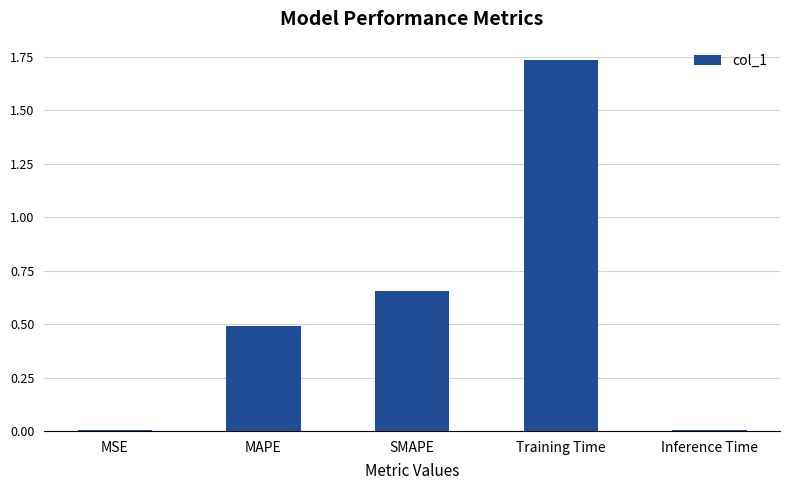

Are the bars horizontal?

No